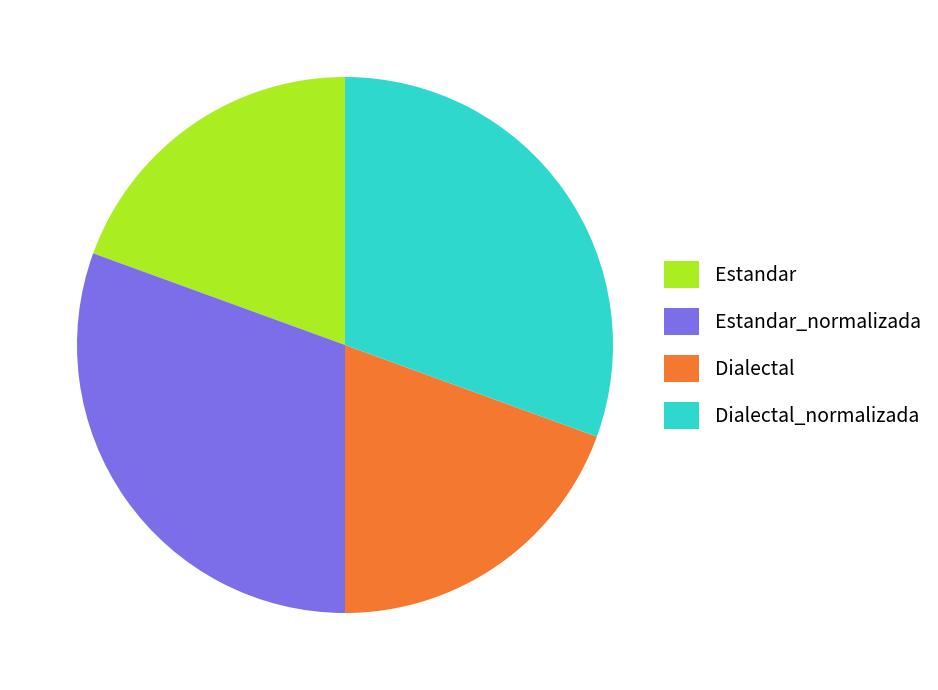

Does any single category account for the majority?

No